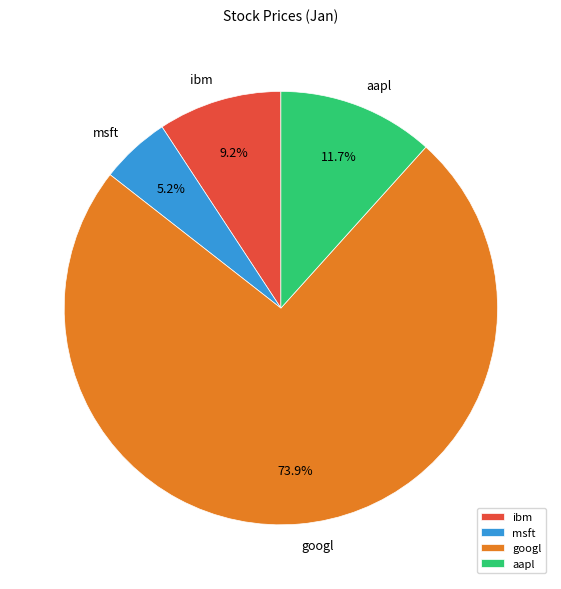

How many slices are in this pie chart?

4